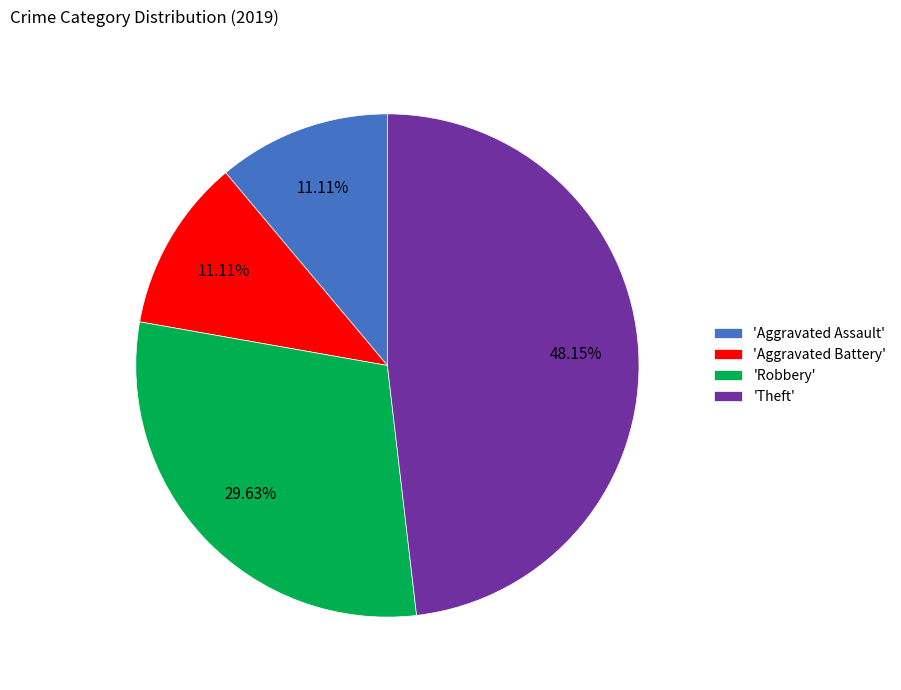

Is there a majority slice in this chart?

No